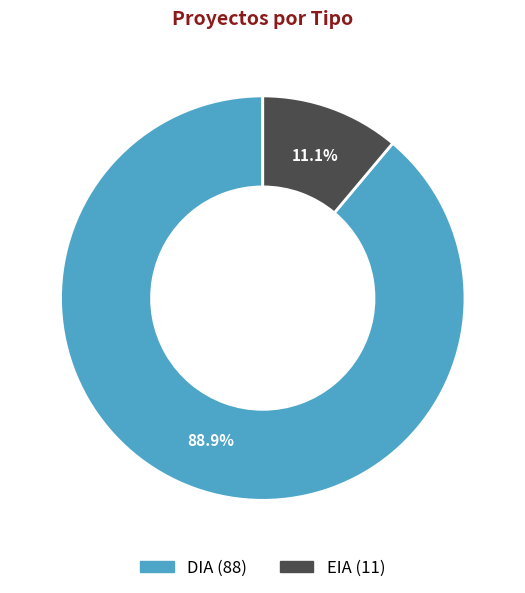

What is the change in value from DIA to EIA?

-77